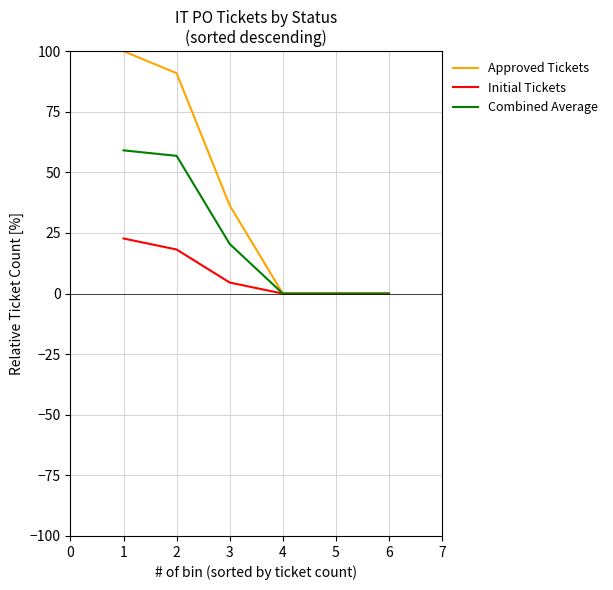

What are all the series names shown in the legend?

Approved Tickets, Initial Tickets, Combined Average